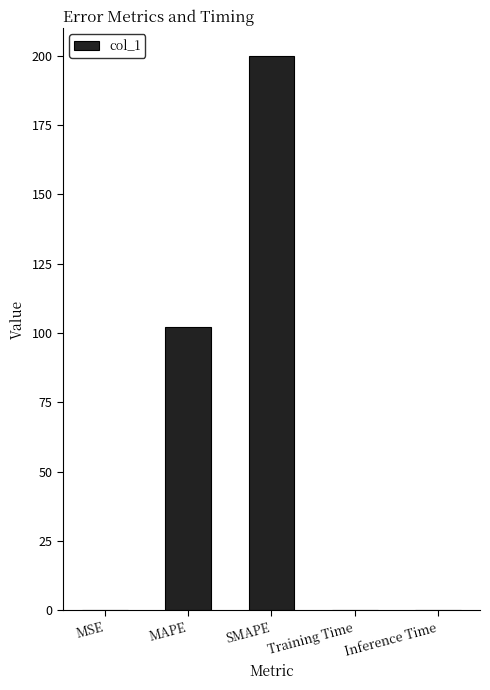

The chart shows a value of 52.2 at MAPE. True or false?

False